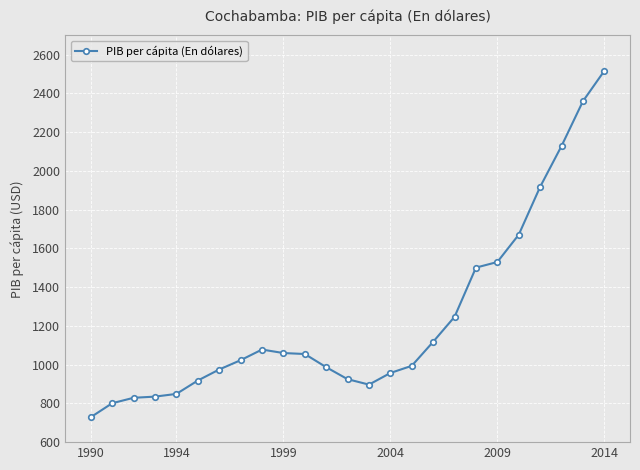

What is the difference between the second highest and second lowest values?

1559